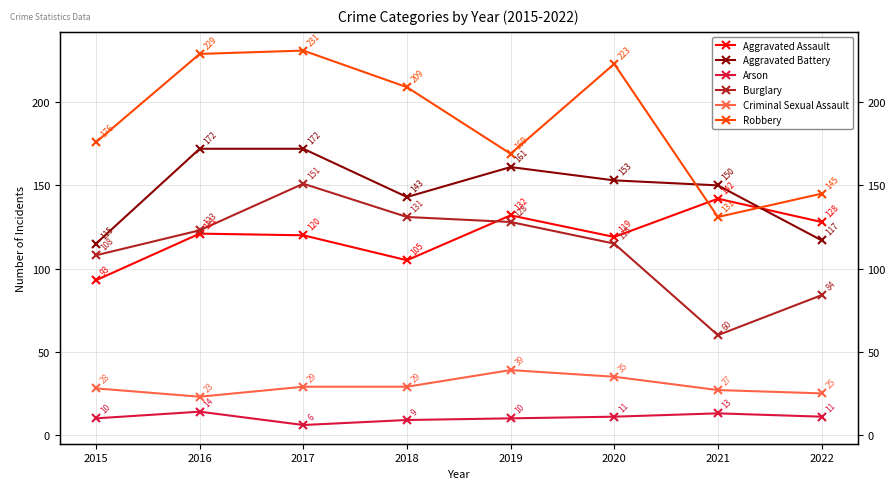

At which category is the sum across all series the highest?

2017